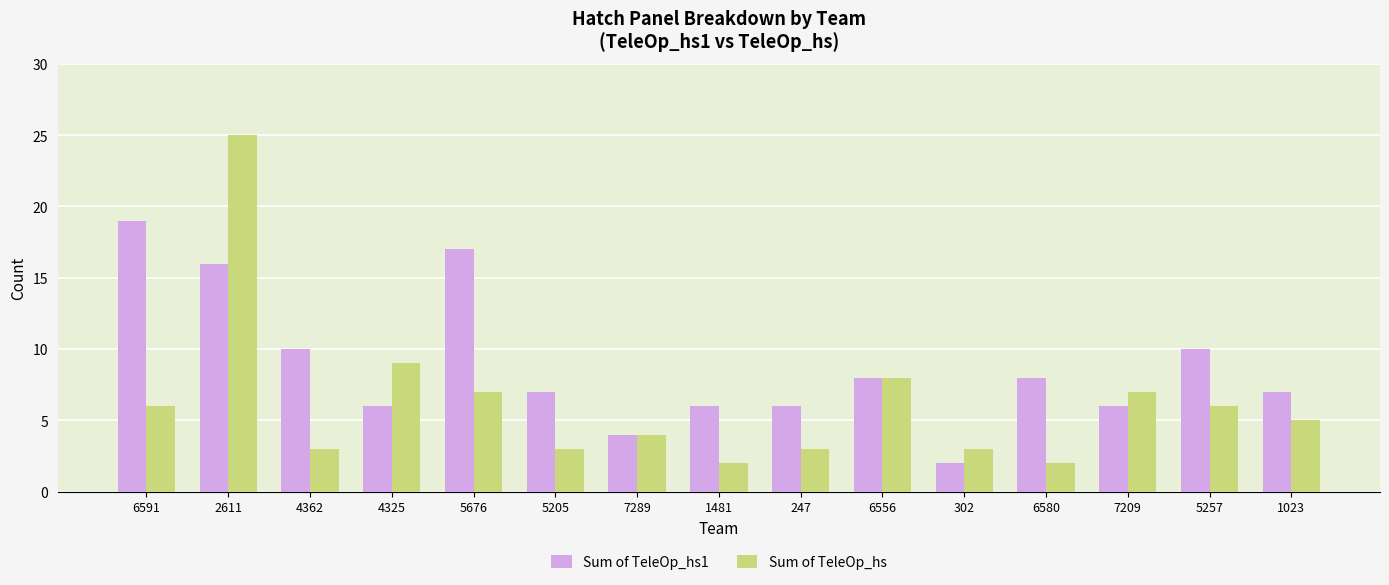

At 5676, list the series in order from smallest to largest.

Sum of TeleOp_hs, Sum of TeleOp_hs1